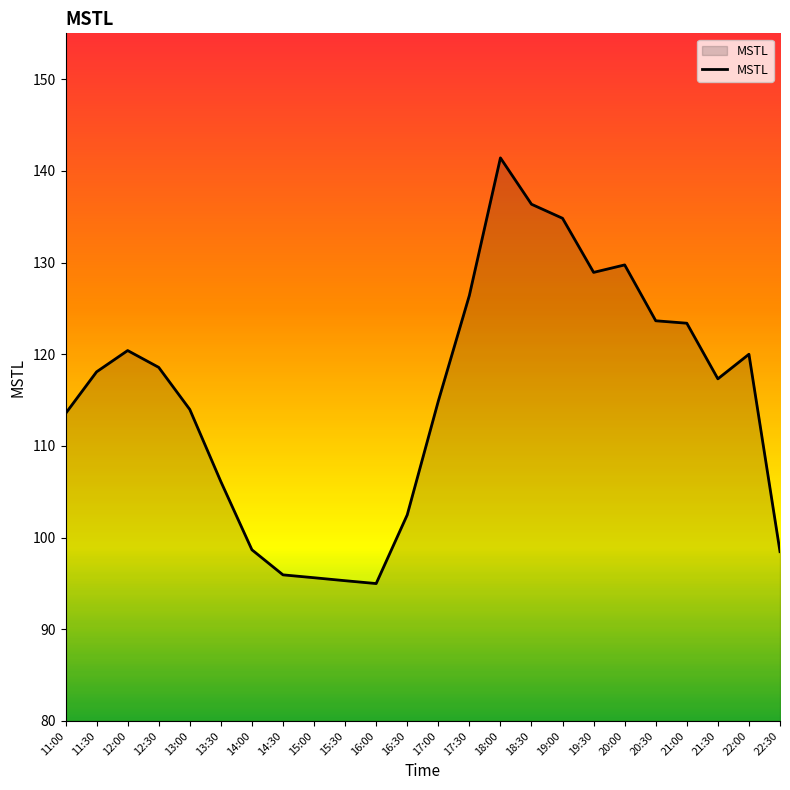

Which has a higher value, 14:00 or 16:00?

14:00